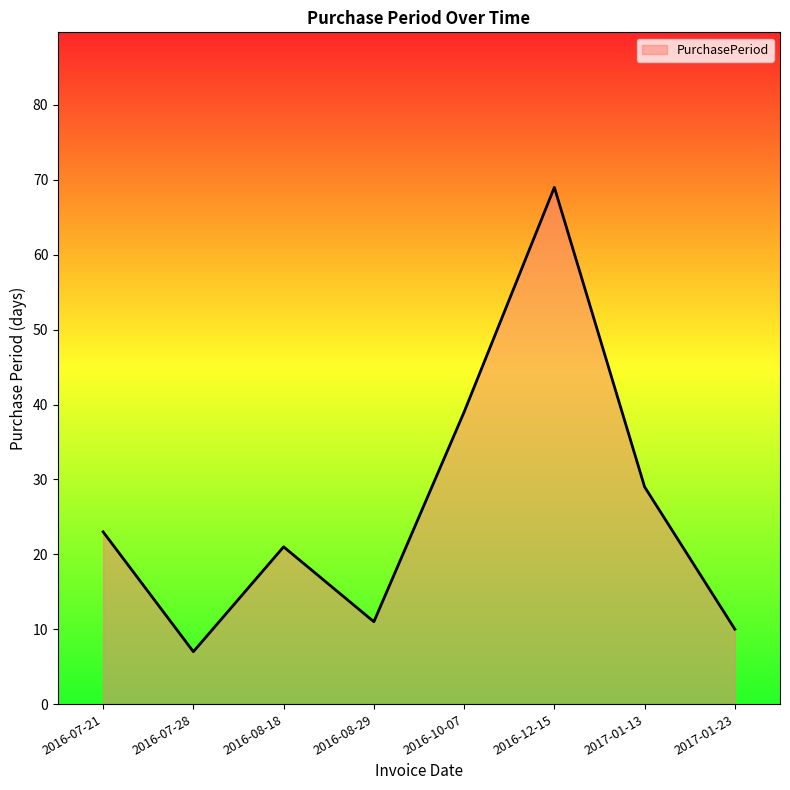

Read the value at 2017-01-23, to the nearest 5.

10